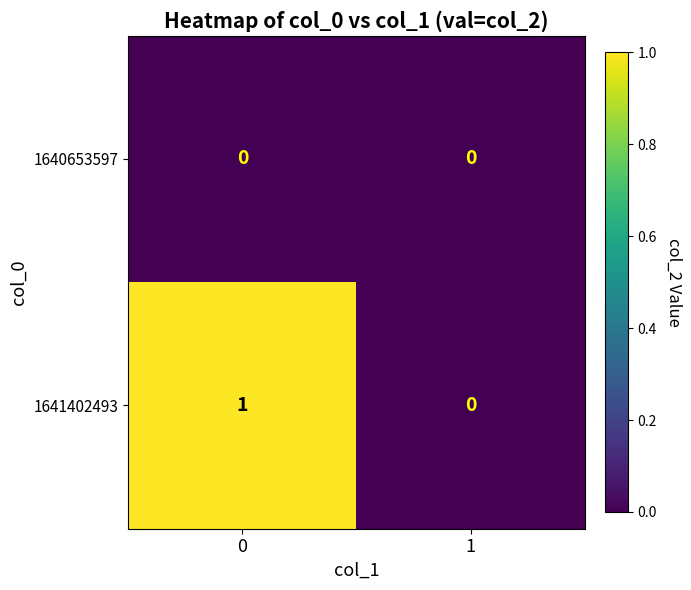

True or false: 1641402493 has a value of 0 at 1.

True